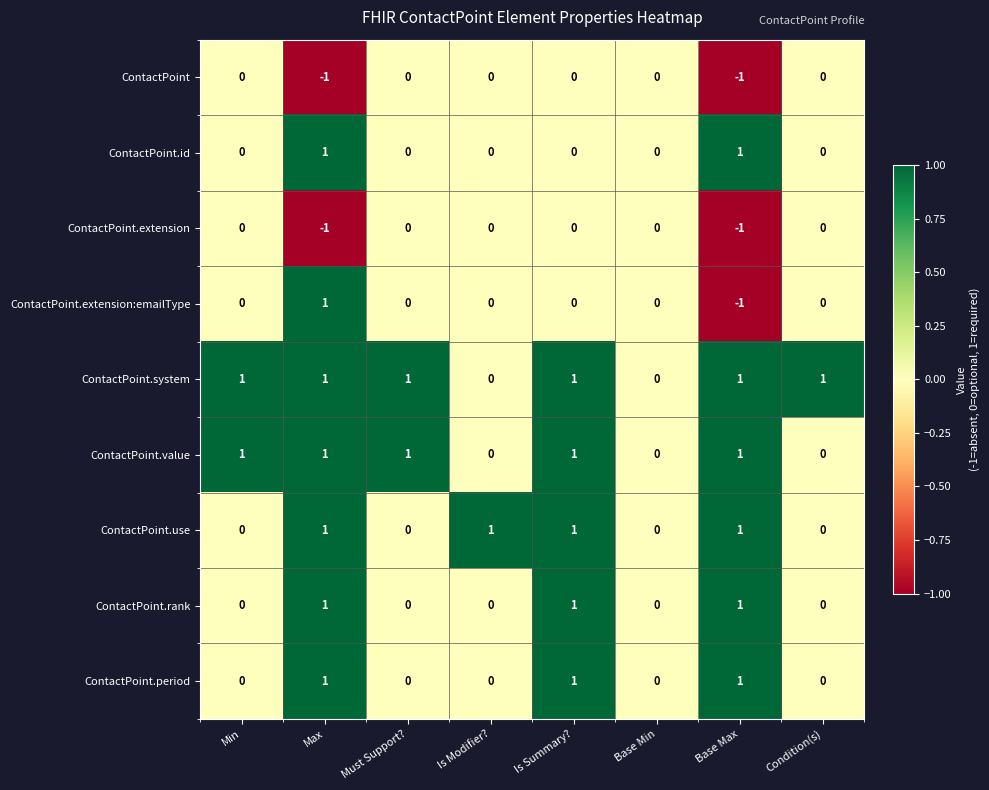

How many ContactPoint.extension values are between 0 and 1?

6